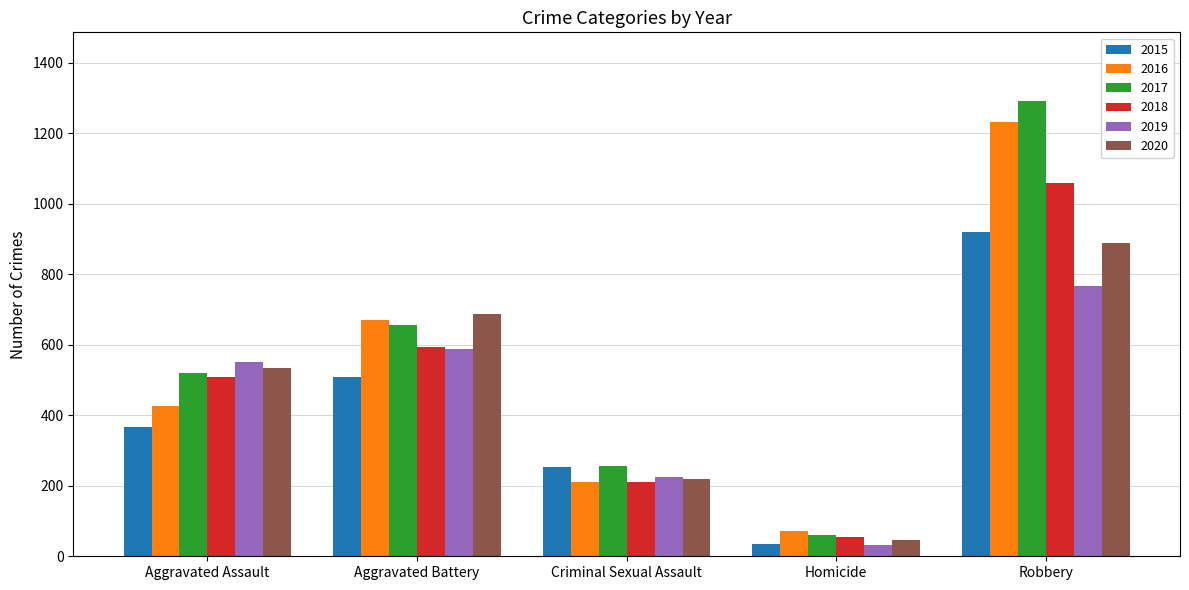

Reading left to right, transcribe all the data shown in this chart.

2015: Aggravated Assault=368	Aggravated Battery=508	Criminal Sexual Assault=252	Homicide=35	Robbery=919
2016: Aggravated Assault=425	Aggravated Battery=669	Criminal Sexual Assault=210	Homicide=71	Robbery=1232
2017: Aggravated Assault=521	Aggravated Battery=656	Criminal Sexual Assault=255	Homicide=60	Robbery=1292
2018: Aggravated Assault=507	Aggravated Battery=594	Criminal Sexual Assault=212	Homicide=55	Robbery=1059
2019: Aggravated Assault=552	Aggravated Battery=588	Criminal Sexual Assault=226	Homicide=31	Robbery=767
2020: Aggravated Assault=534	Aggravated Battery=688	Criminal Sexual Assault=219	Homicide=45	Robbery=888